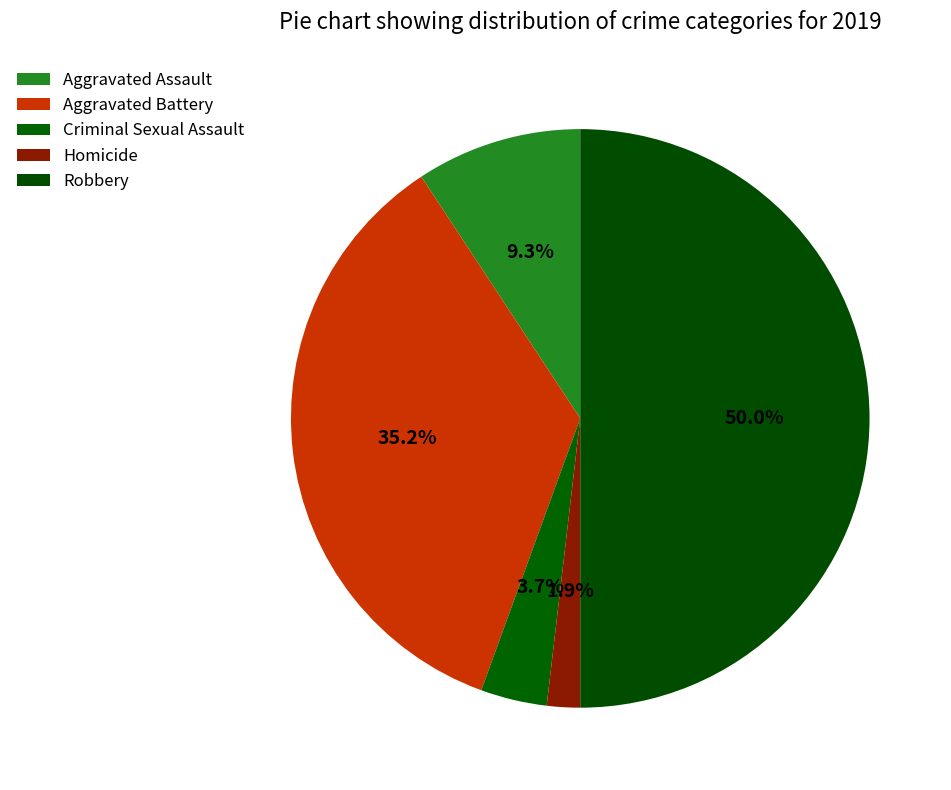

What percentage is the Homicide slice, to the nearest percent?

2%